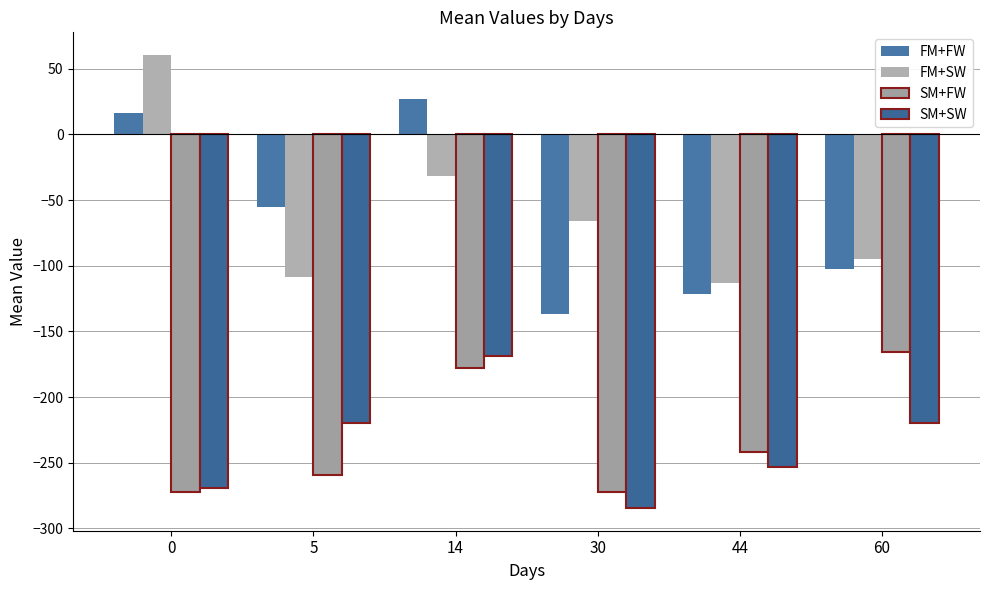

What is the maximum value shown in the chart?

60.5